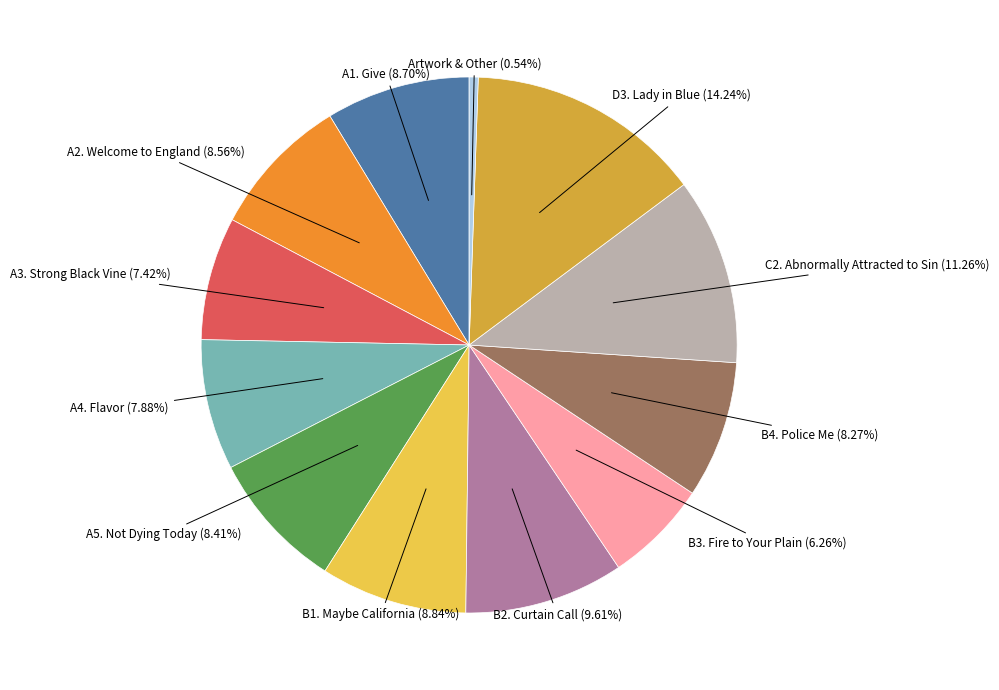

Is there any slice that represents more than half of the pie?

No